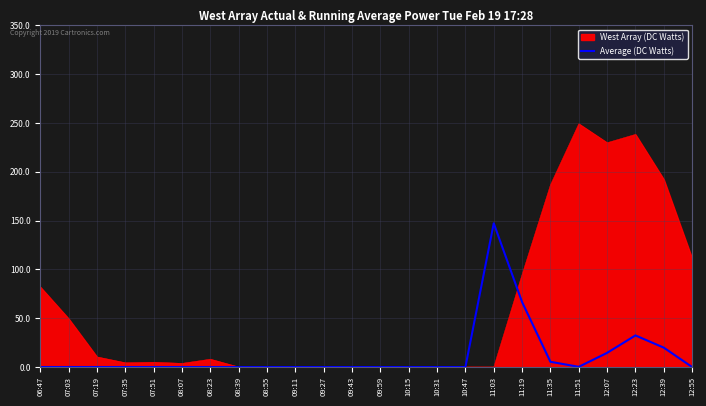

Is the value of West Array (DC Watts) at 06:47 greater than the value of Average (DC Watts) at 12:07?

Yes